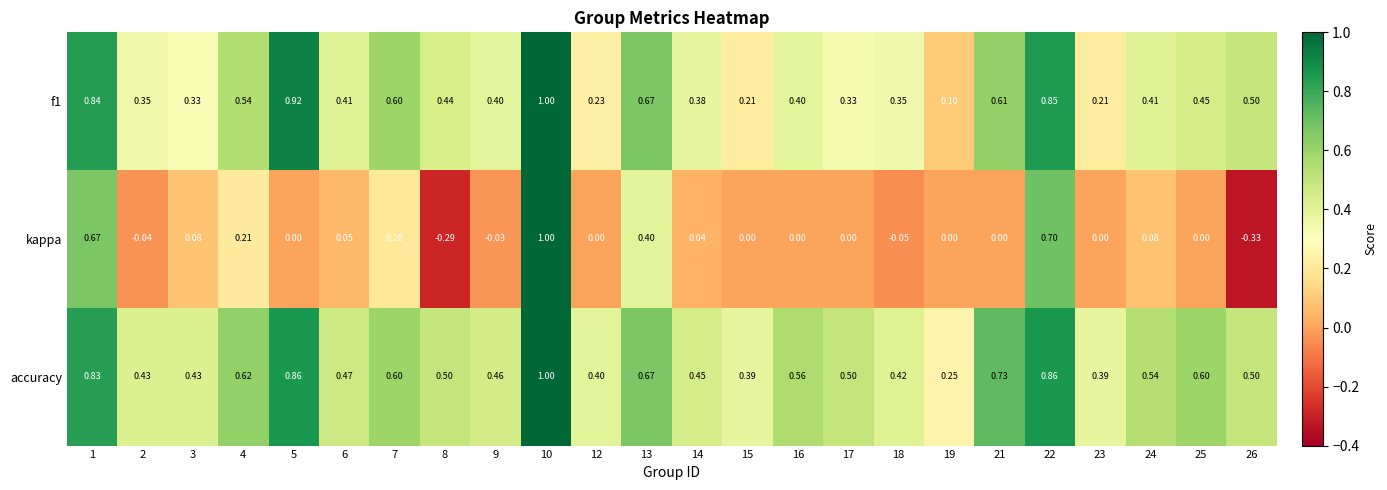

How many data points does each series have?

24